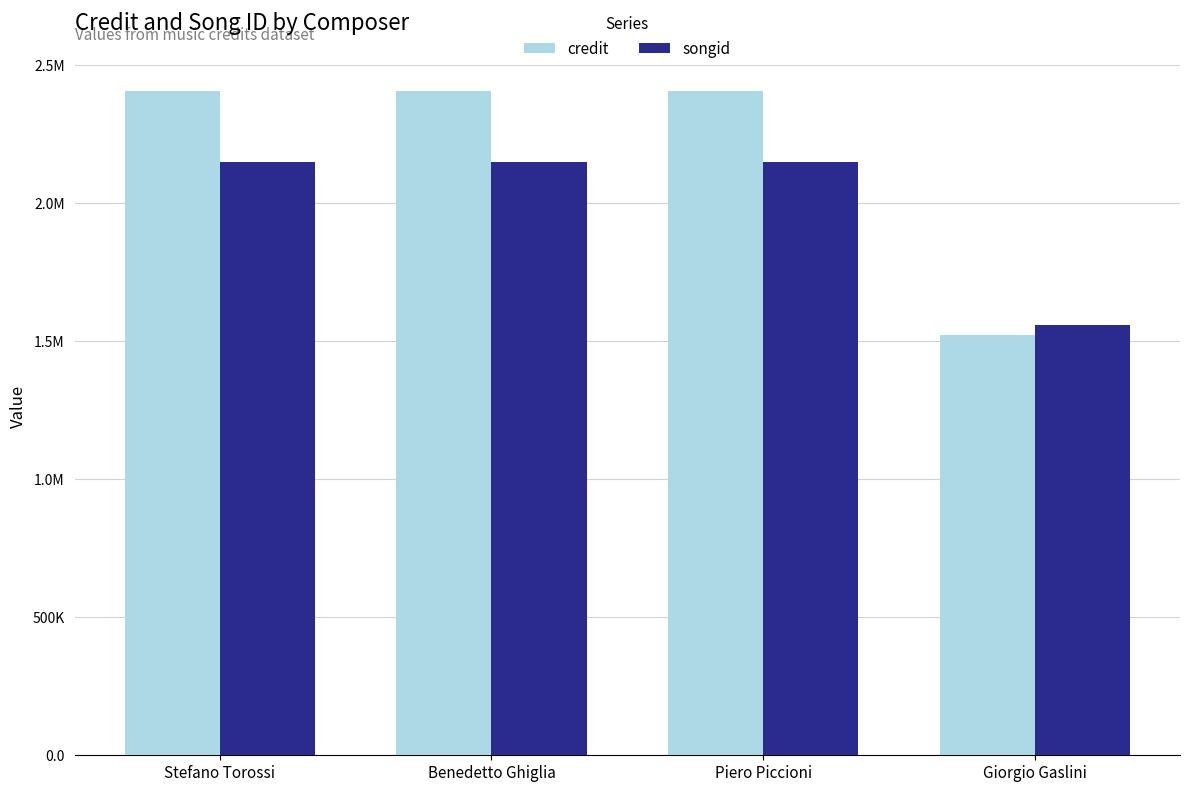

Is the value of credit at Giorgio Gaslini greater than the value of songid at Piero Piccioni?

No